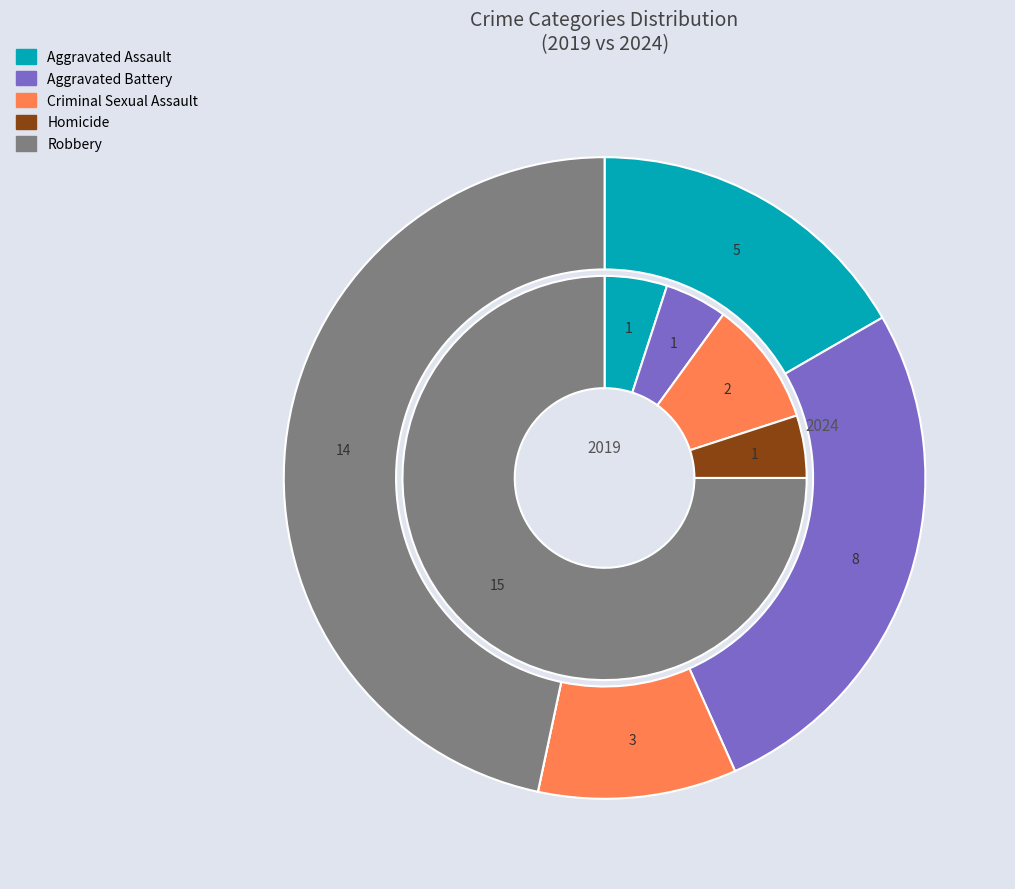

What is the total percentage of 3 and 2?

15.0%